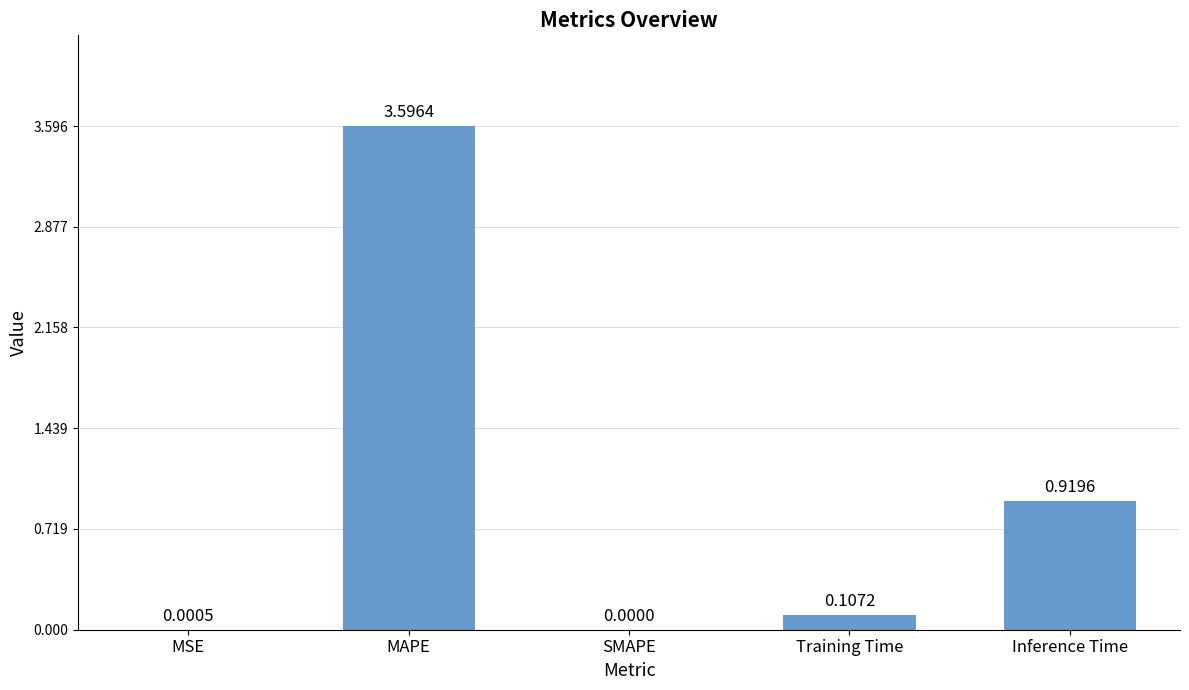

Count the number of values greater than 0.

4